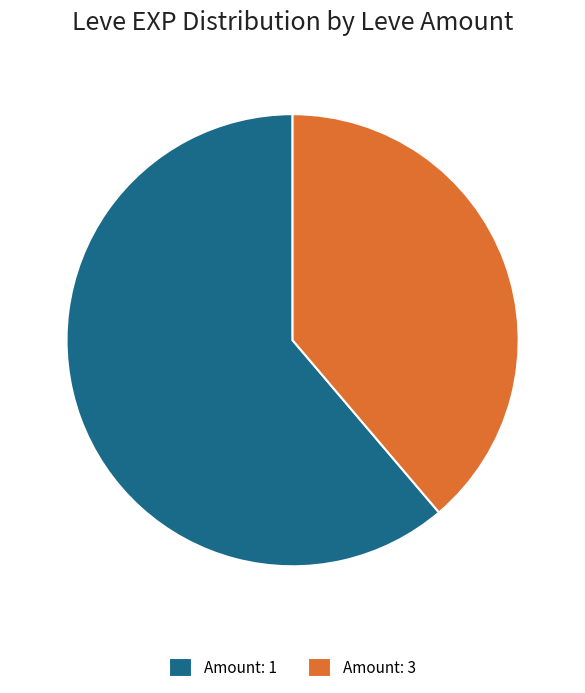

Combined, do Amount: 1 and Amount: 3 account for over 50%?

Yes